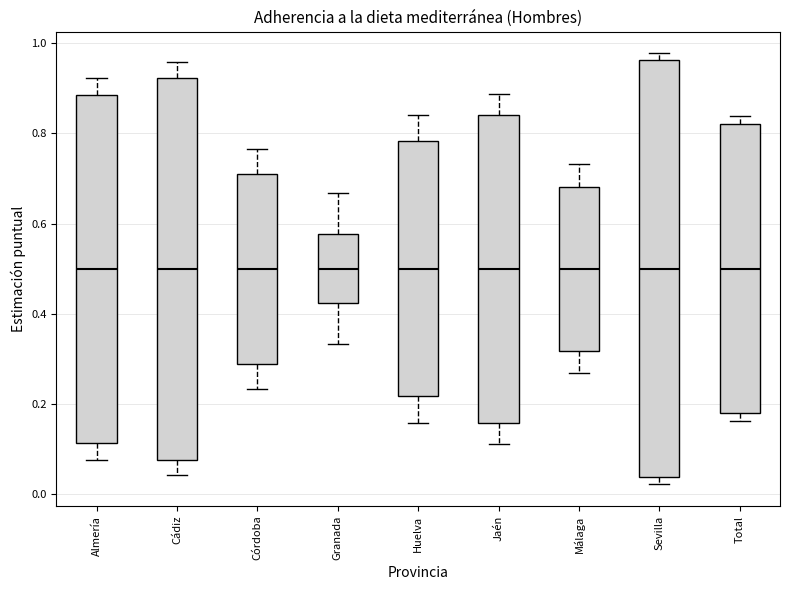

Which box is the tallest, from its lower edge to its upper edge?

Sevilla